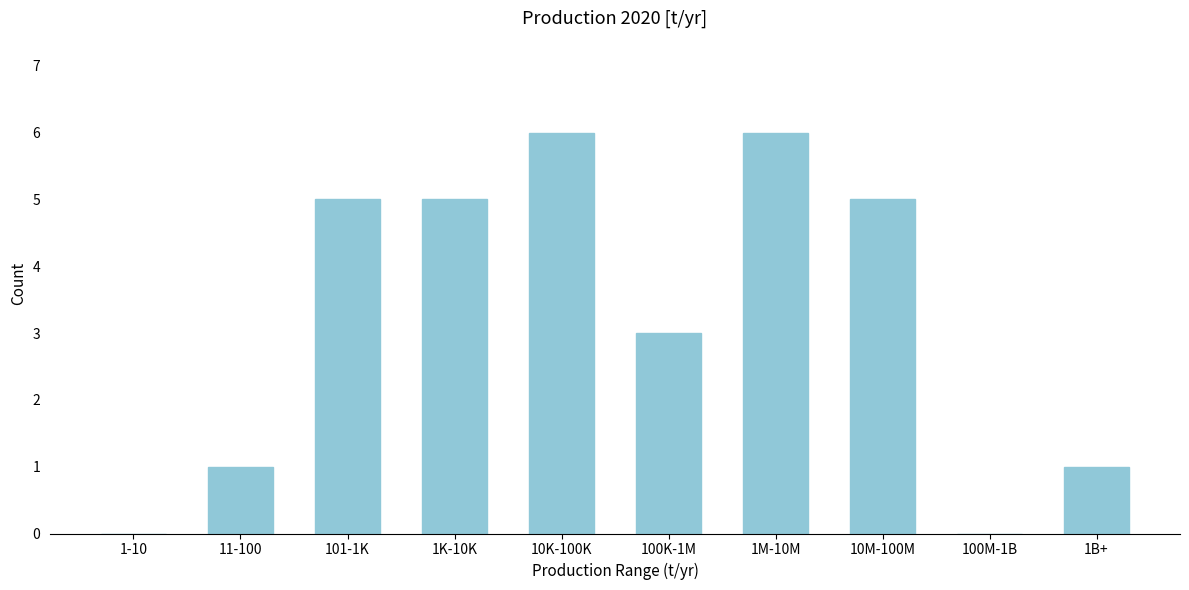

Reading right to left, transcribe all the data shown in this chart.

1B+=1	100M-1B=0	10M-100M=5	1M-10M=6	100K-1M=3	10K-100K=6	1K-10K=5	101-1K=5	11-100=1	1-10=0